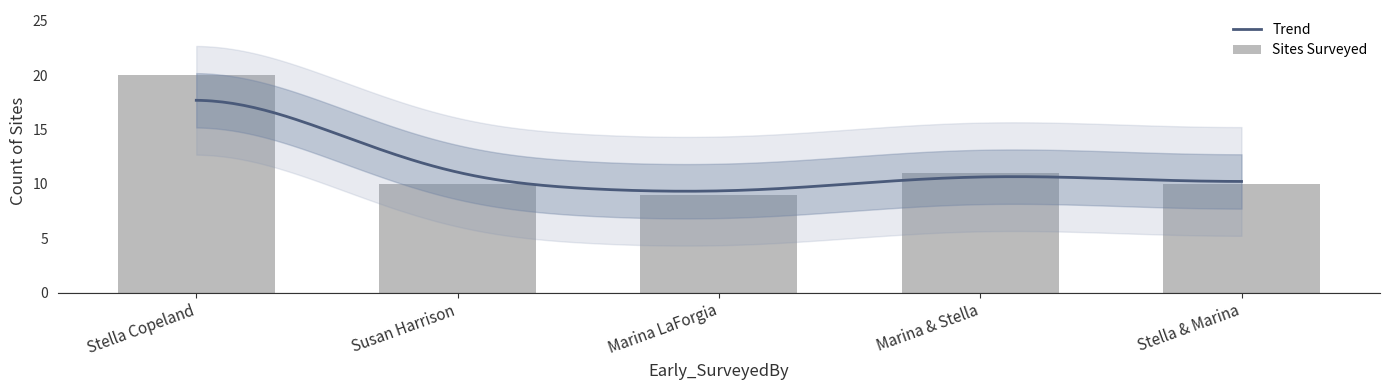

What is the label of the 4th bar from the left?

Marina & Stella